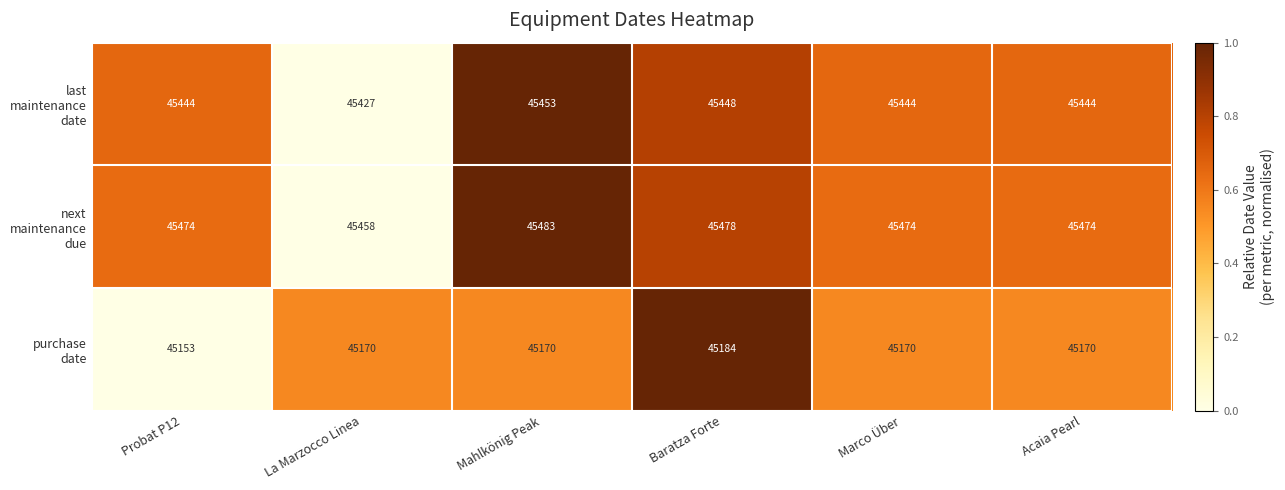

What is the total value across all series at Marco Über?

136088